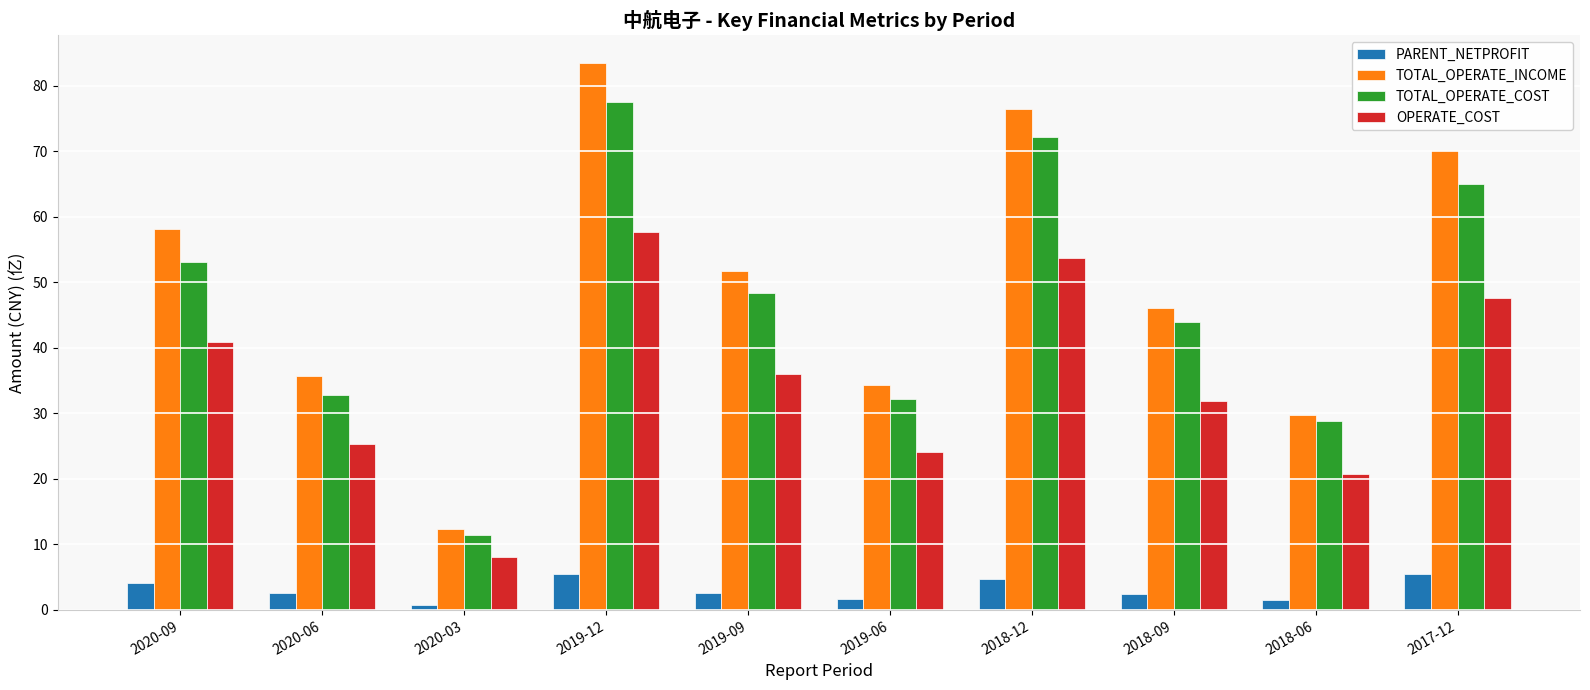

Which series changed the most between 2019-09 and 2017-12?

TOTAL_OPERATE_INCOME